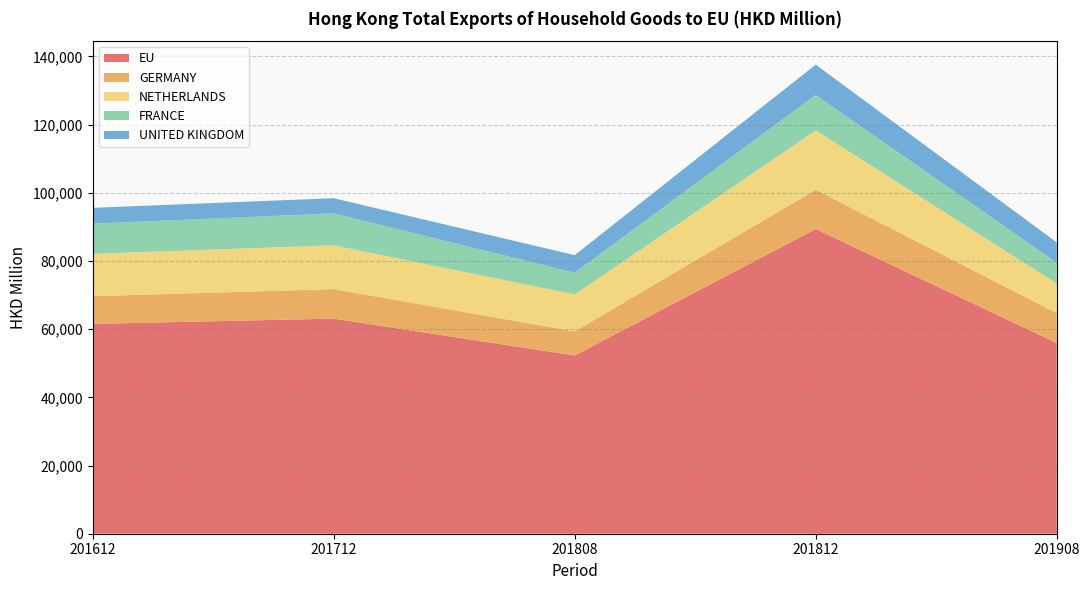

Reading left to right, what are all the values shown in this chart?

EU: 201612=61564.4	201712=63100.0	201808=52285.7	201812=89391.9	201908=55939.7
GERMANY: 201612=8108.6	201712=8660.0	201808=7064.6	201812=11508.8	201908=8771.2
NETHERLANDS: 201612=12437.6	201712=12854.2	201808=10841.6	201812=17417.1	201908=8700.9
FRANCE: 201612=8849.4	201712=9356.2	201808=6374.6	201812=10391.5	201908=6091.9
UNITED KINGDOM: 201612=4635.2	201712=4451.8	201808=5145.4	201812=8894.4	201908=5948.9